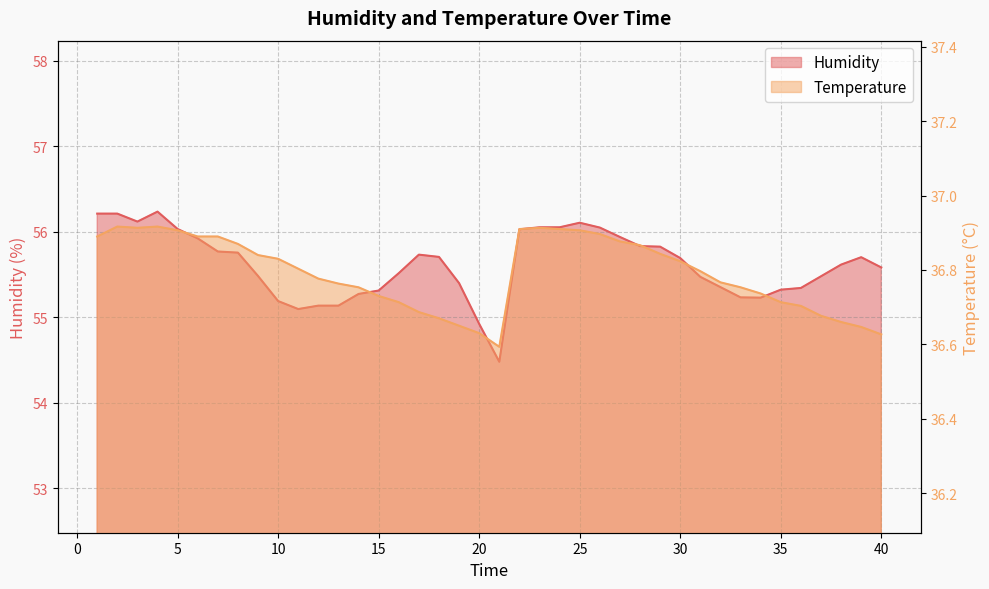

Reading left to right, what are all the values shown in this chart?

Humidity: 56.2	56.2	56.1	56.2	56.0	55.9	55.8	55.8	55.5	55.2	55.1	55.1	55.1	55.3	55.3	55.5	55.7	55.7	55.4	54.9	54.5	56.0	56.1	56.1	56.1	56.0	55.9	55.8	55.8	55.7	55.5	55.4	55.2	55.2	55.3	55.3	55.5	55.6	55.7	55.6
Temperature: 36.9	36.9	36.9	36.9	36.9	36.9	36.9	36.9	36.8	36.8	36.8	36.8	36.8	36.8	36.7	36.7	36.7	36.7	36.6	36.6	36.6	36.9	36.9	36.9	36.9	36.9	36.9	36.9	36.8	36.8	36.8	36.8	36.8	36.7	36.7	36.7	36.7	36.7	36.6	36.6